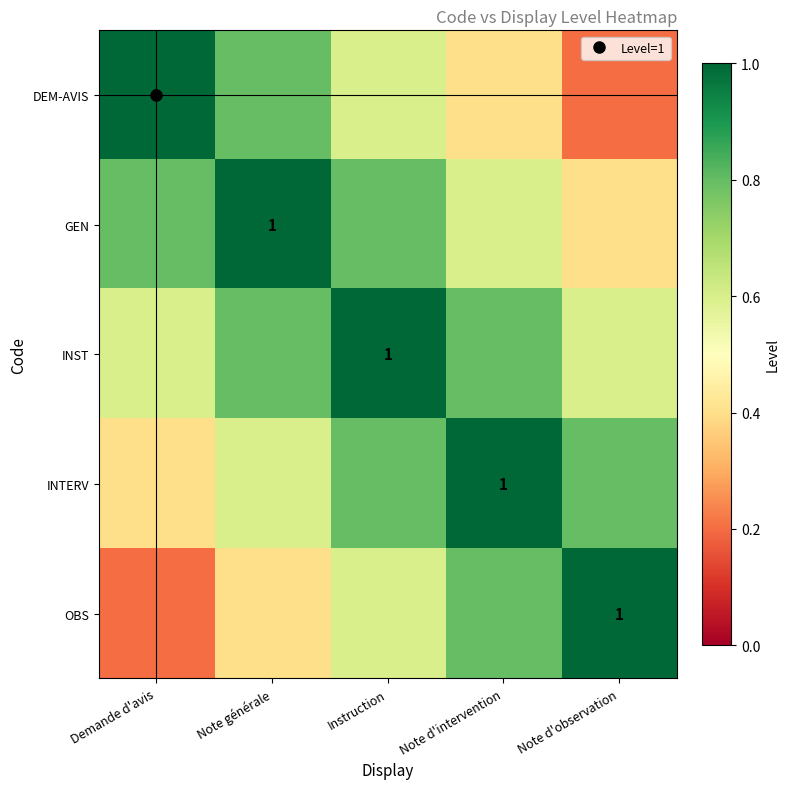

The GEN series shows 0.4 at Note d'observation. True or false?

True